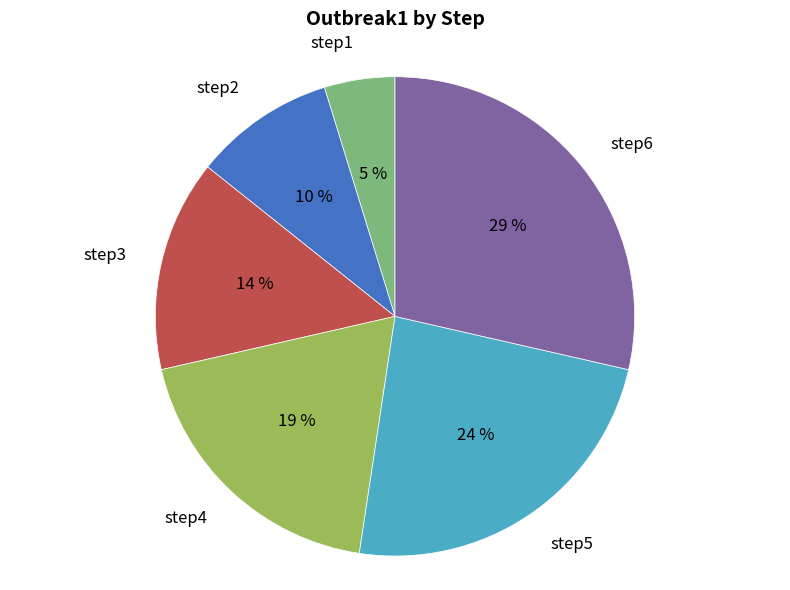

To the nearest percent, what percentage of the pie is step3?

14%